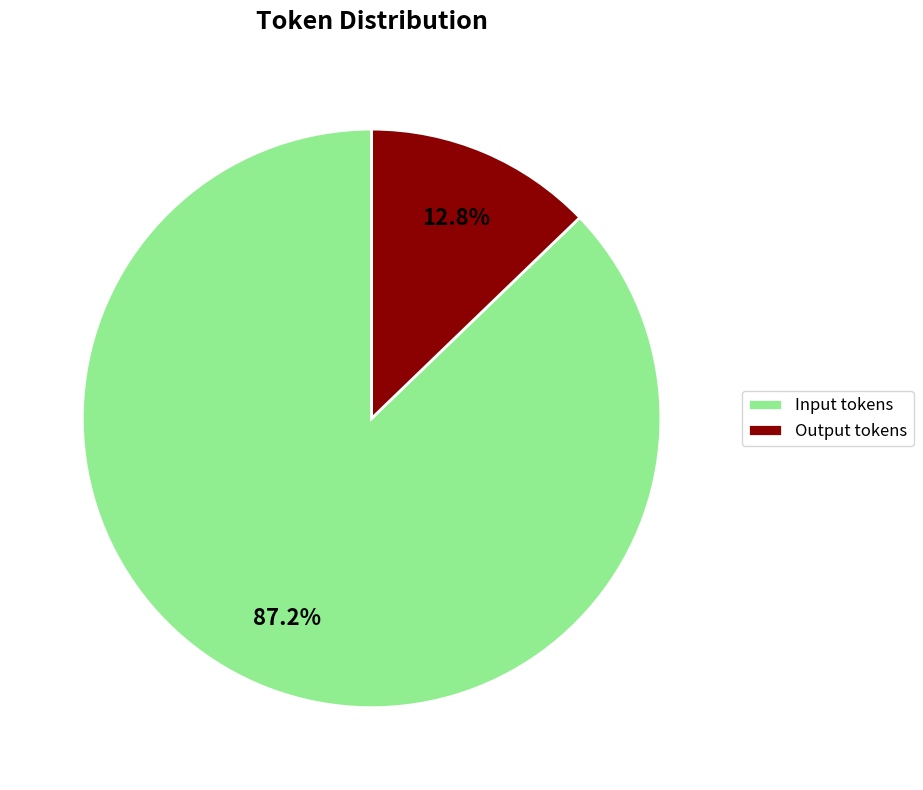

How many segments does this pie chart have?

2